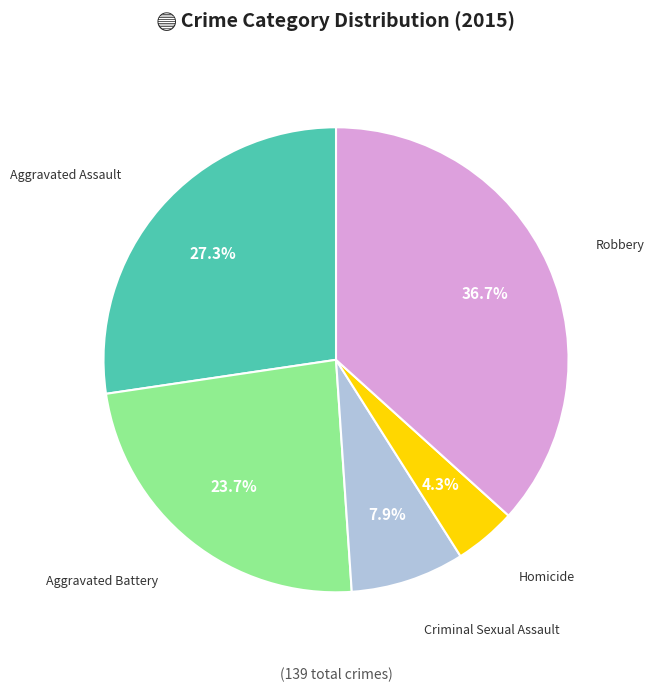

Rank the categories by value from highest to lowest.

Robbery, Aggravated Assault, Aggravated Battery, Criminal Sexual Assault, Homicide